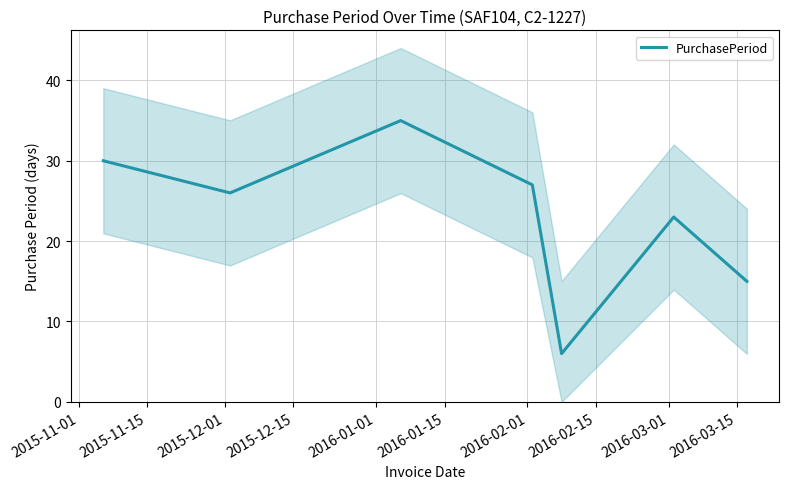

What is the minimum value for PurchasePeriod?

6